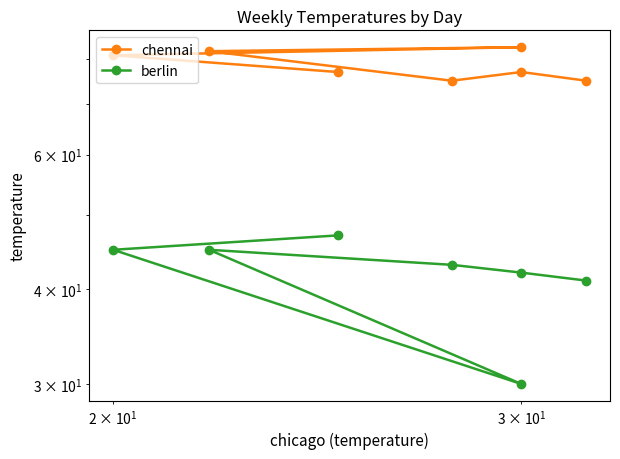

How many data points in chennai are above 77?

3